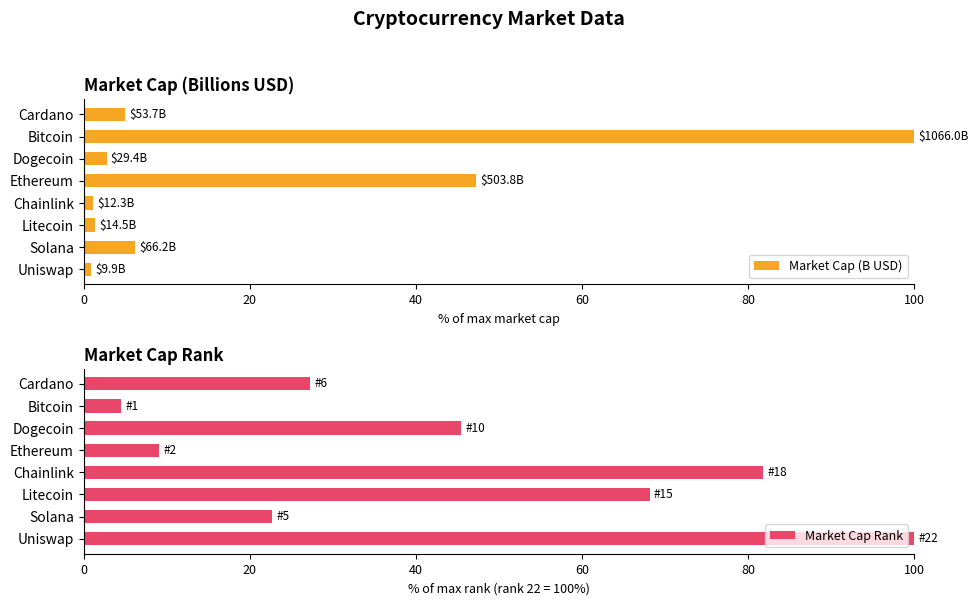

Which series has the largest range (max minus min)?

Market Cap (B USD)